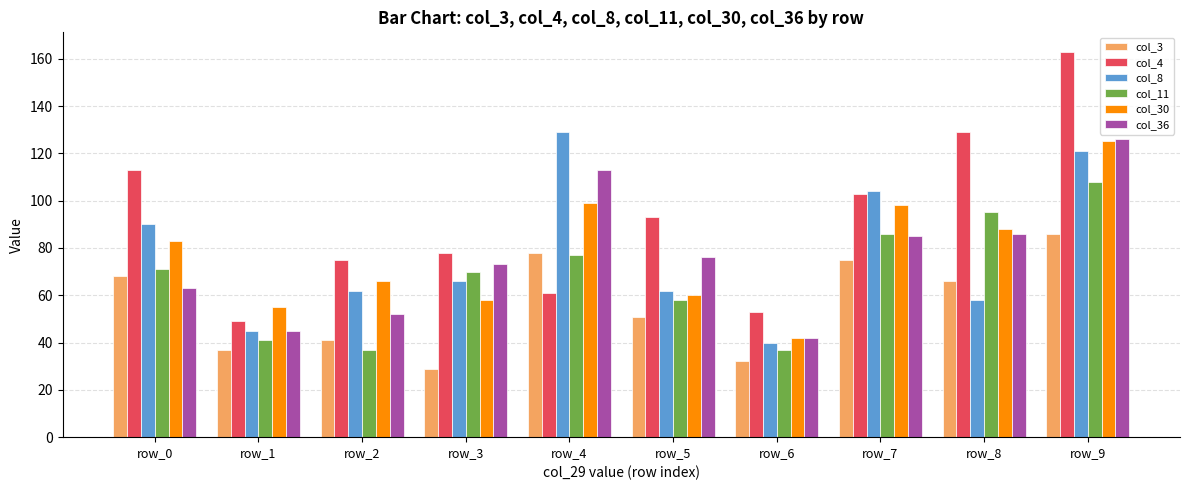

What is the spread (max minus min) of values at row_2?

38